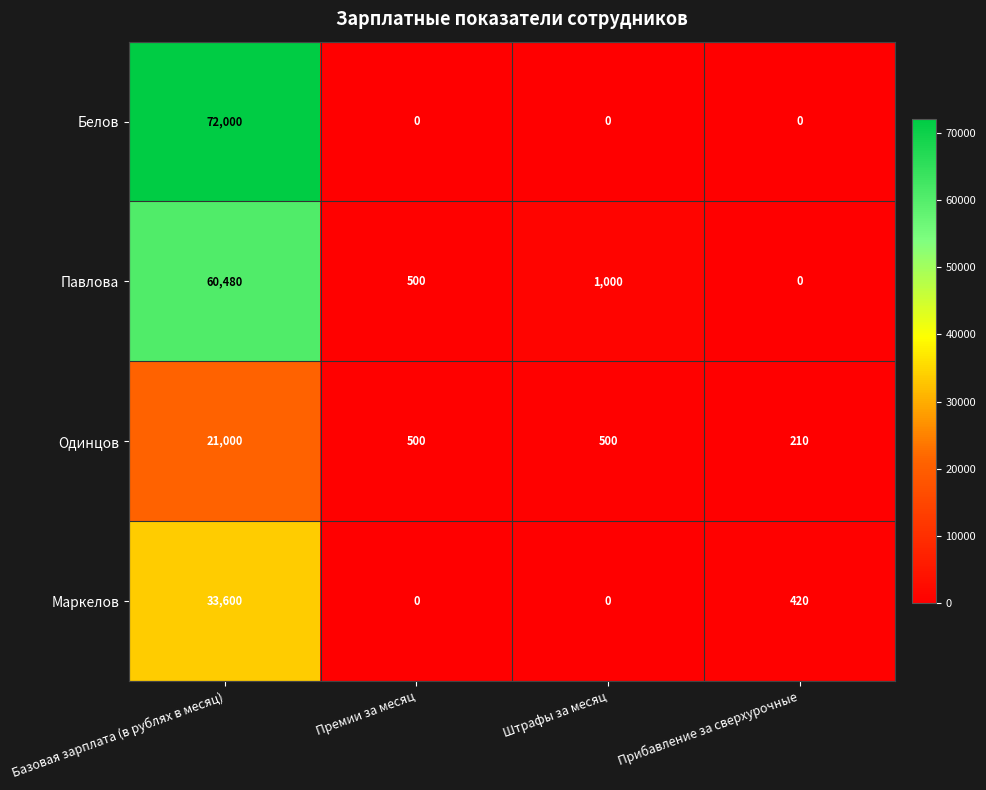

The value of Белов at Прибавление за сверхурочные is 0. True or false?

True